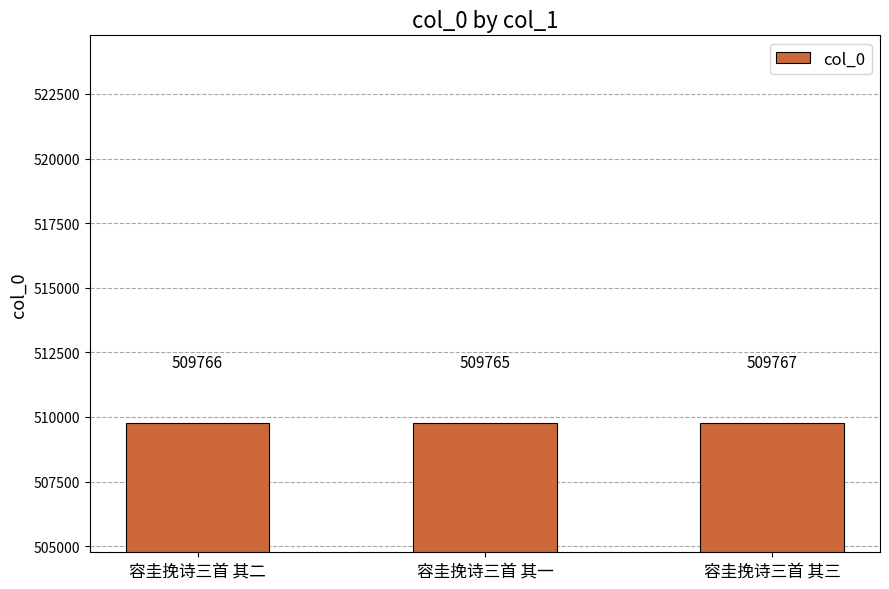

What is the change in value from 容圭挽诗三首 其二 to 容圭挽诗三首 其三?

+1